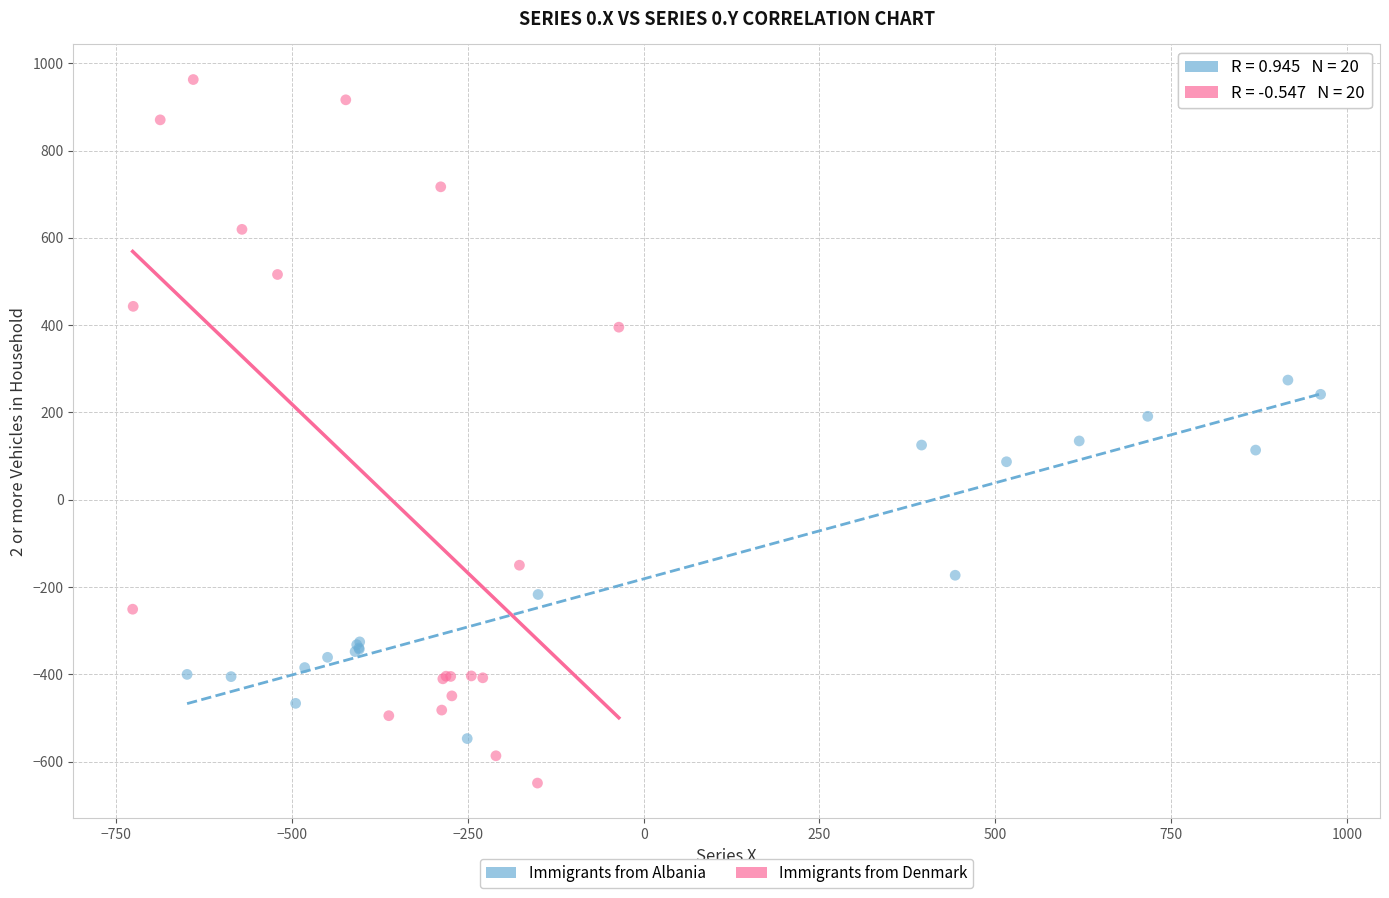

What are all the series names shown in the legend?

Immigrants from Albania, Immigrants from Denmark